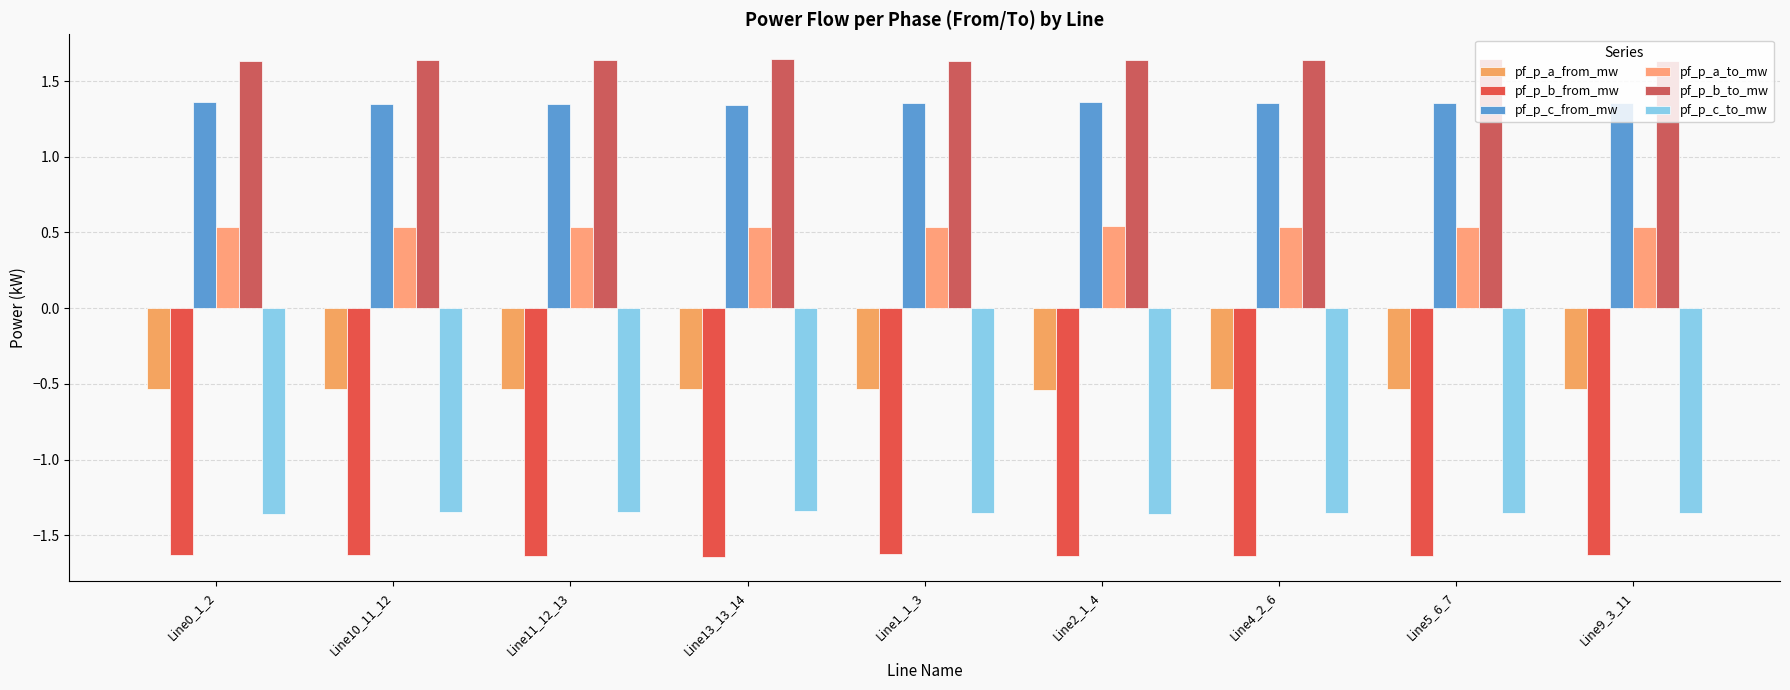

Are the bars horizontal?

No